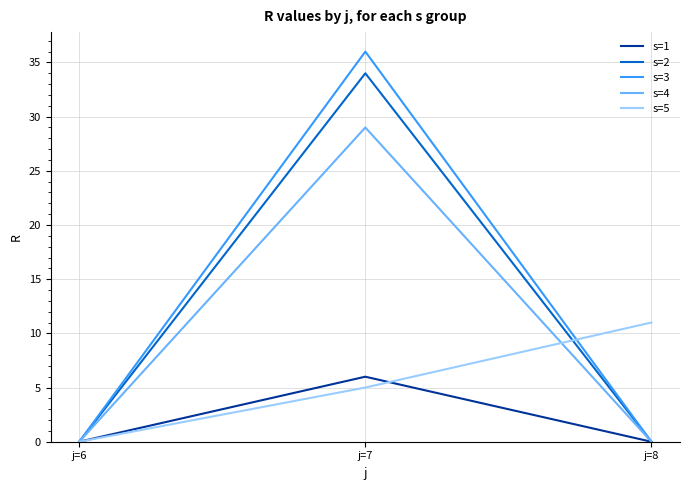

What are all the series names shown in the legend?

s=1, s=2, s=3, s=4, s=5